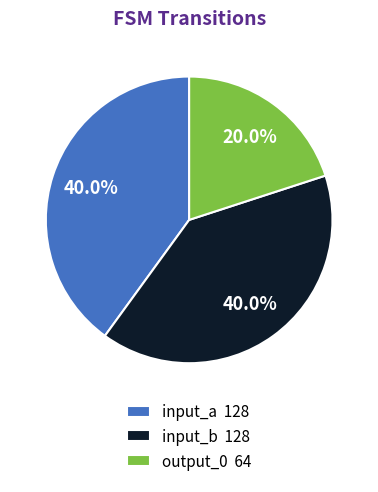

Does input_b account for over 50% of the chart?

No